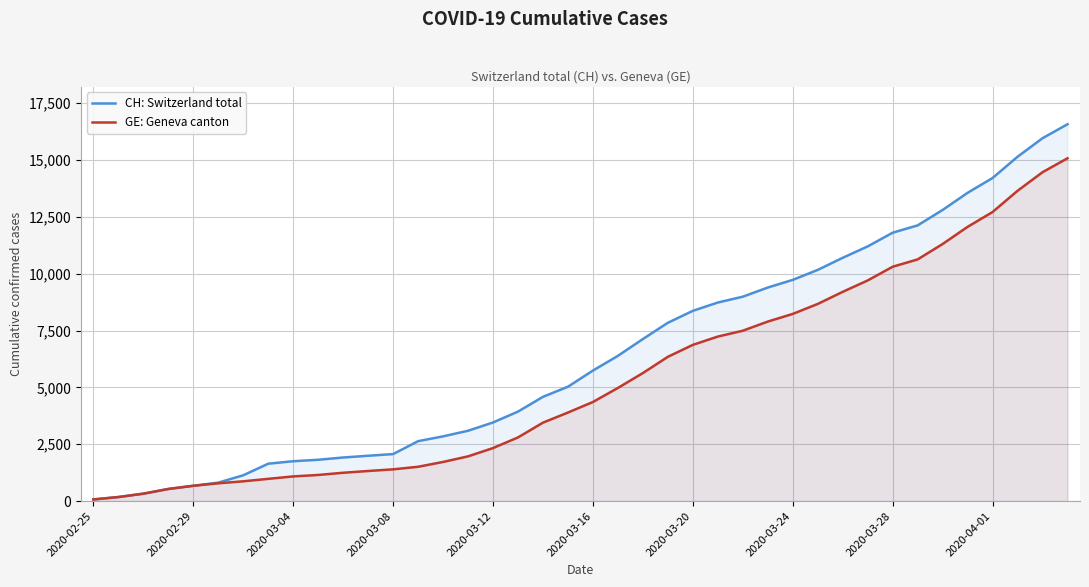

True or false: CH: Switzerland total and GE: Geneva canton intersect in this chart.

False